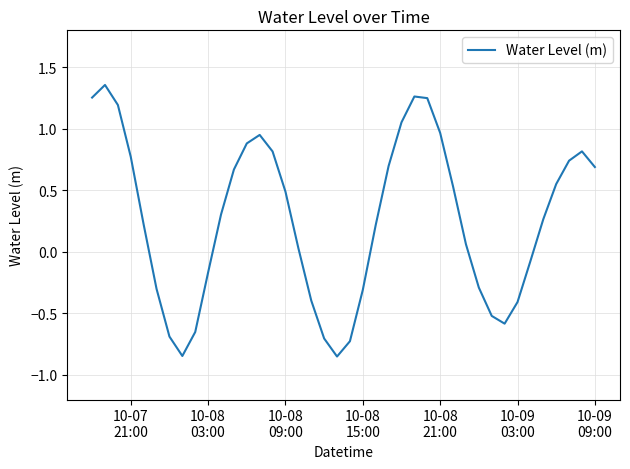

What is the difference between the maximum and minimum values?

2.2